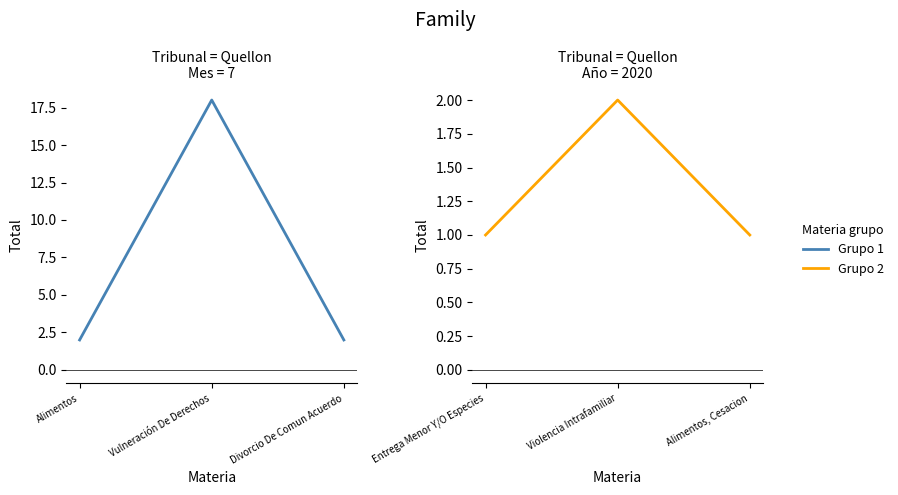

The Grupo 1 series shows 2 at Alimentos. True or false?

True